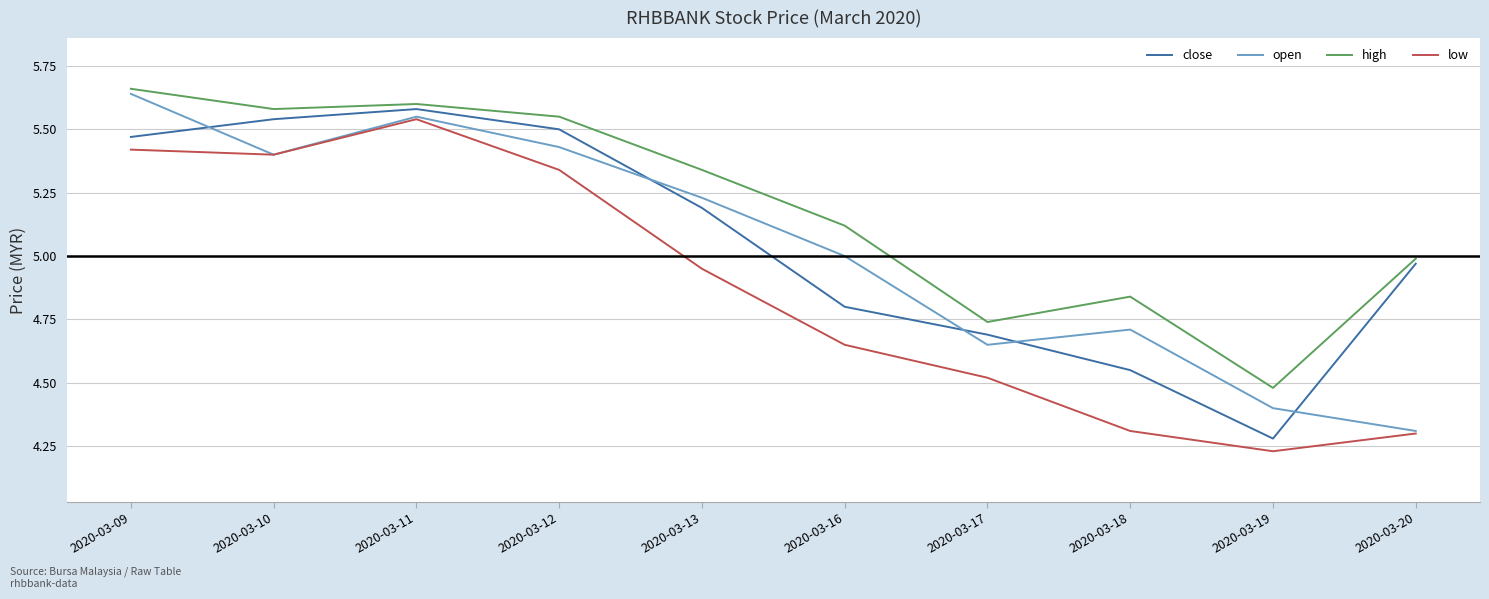

What is the sum of all high values?

51.9